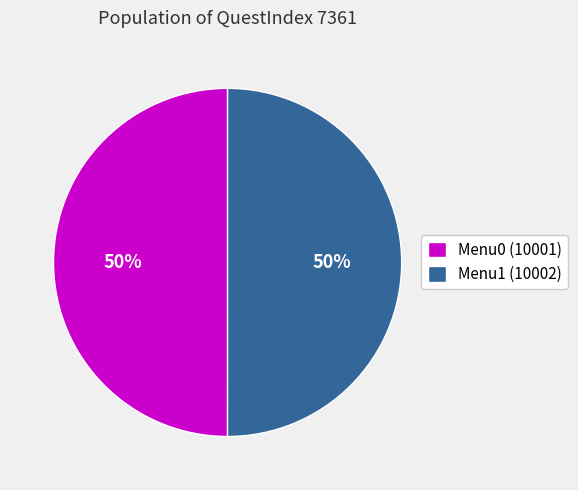

Is it true that Menu1 (10002) is 50% of the pie?

True